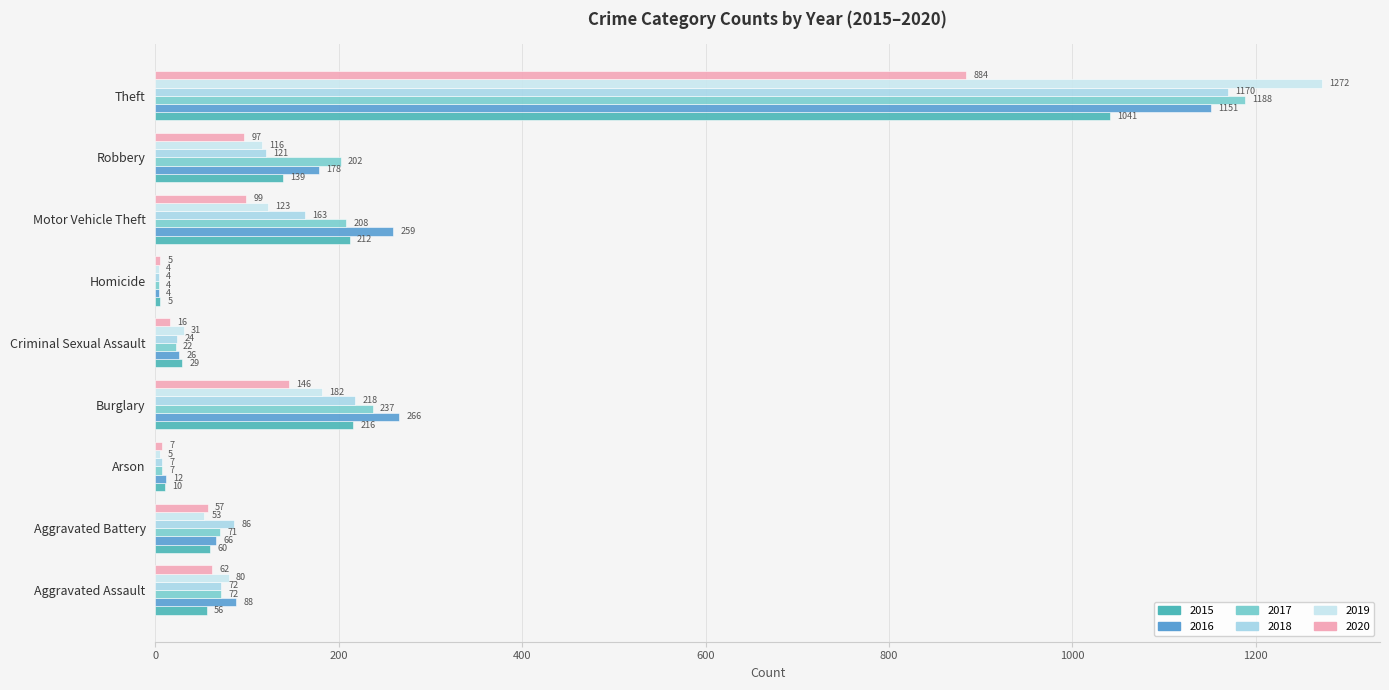

What is the average value of the 2020 series?

153